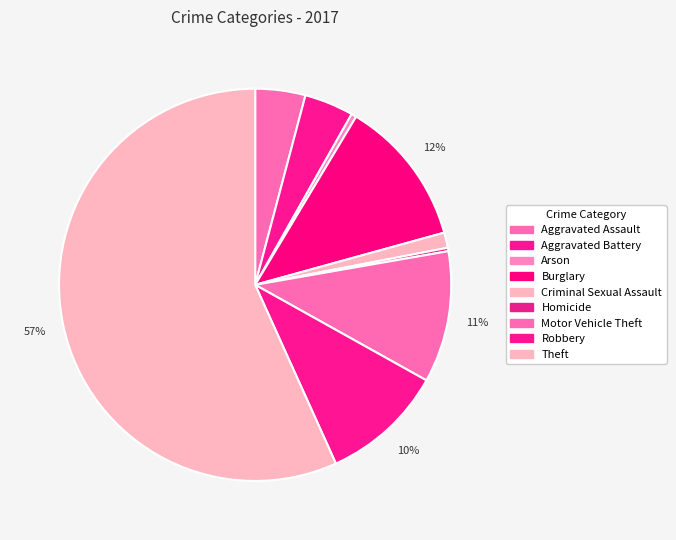

How many slices are in this pie chart?

9